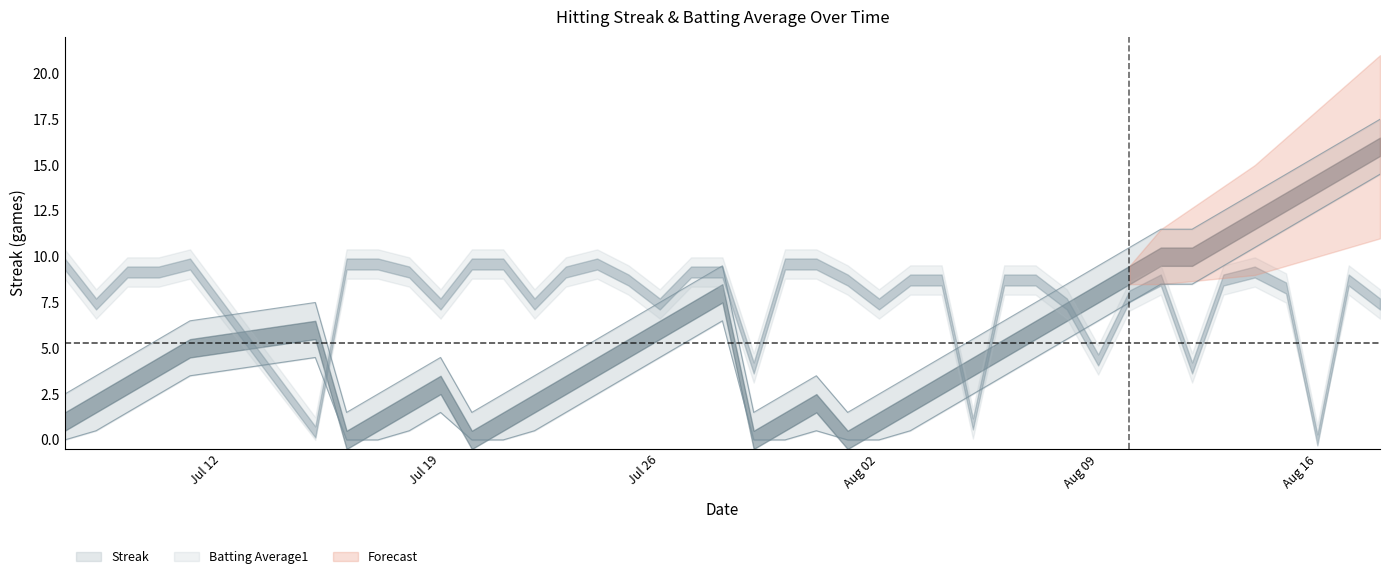

True or false: the data shows 13.3 at 17.

False